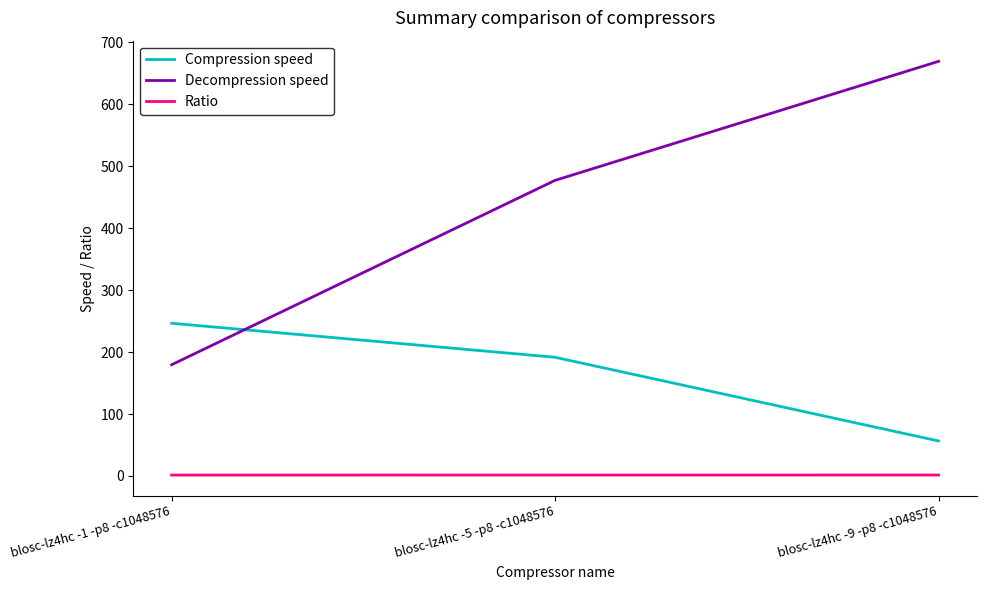

At which category is the sum across all series the highest?

blosc-lz4hc -9 -p8 -c1048576